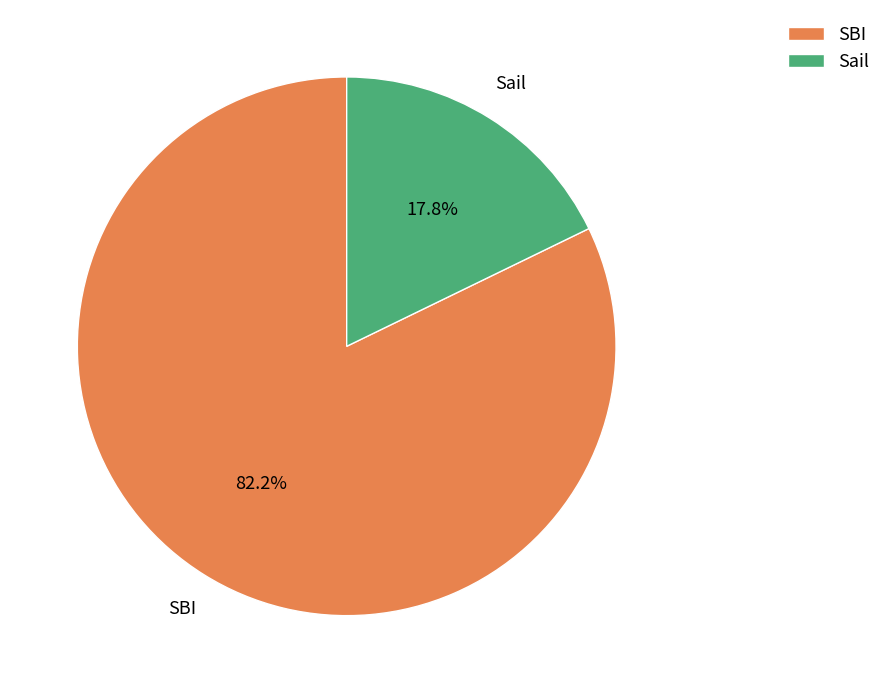

Count the number of slices in the pie.

2